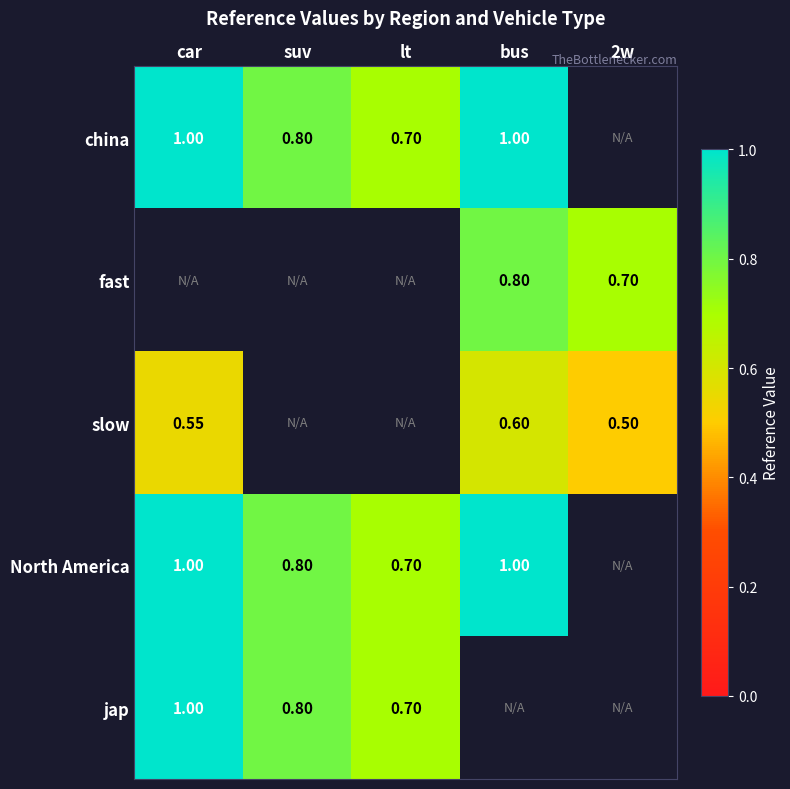

What is the difference between the maximum and minimum values in the slow series?

0.1